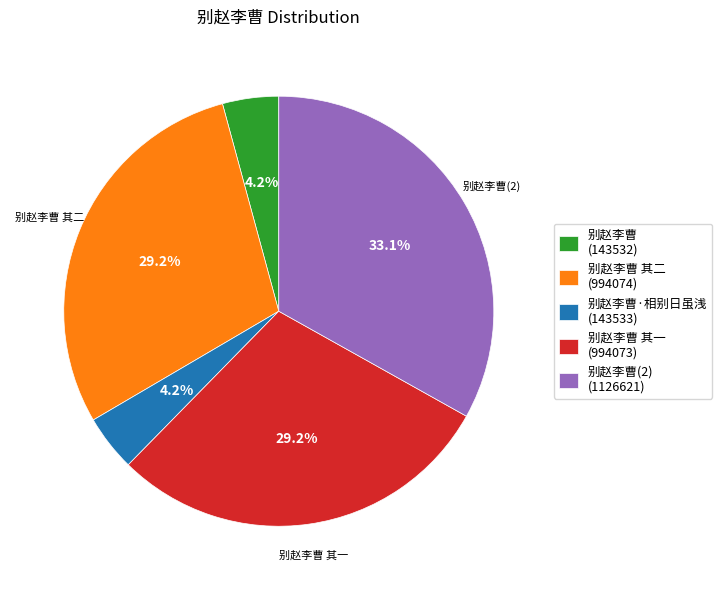

Which slice is the largest?

别赵李曹(2) (1126621)